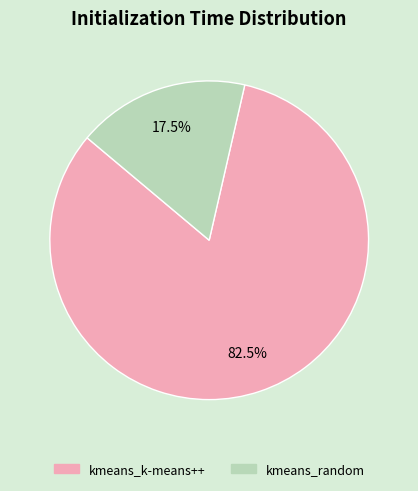

How much of the chart is everything except kmeans_random?

82.5%